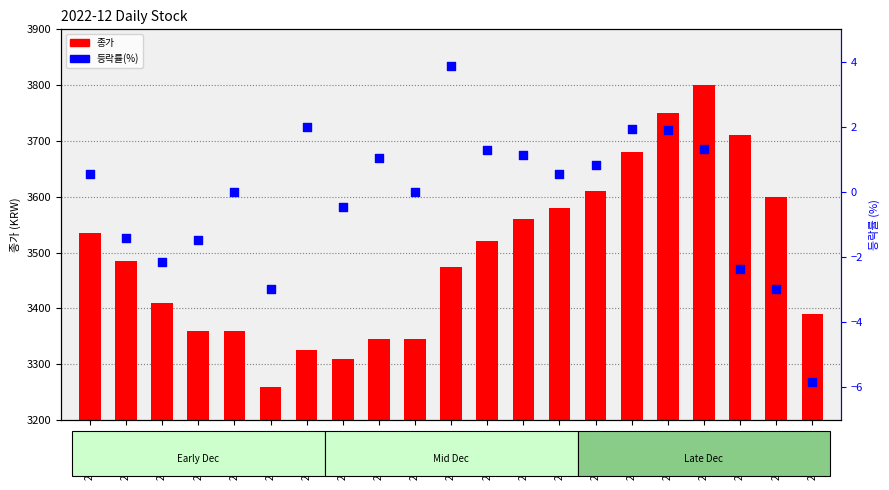

At which category is the sum across all series the highest?

2022-12-26